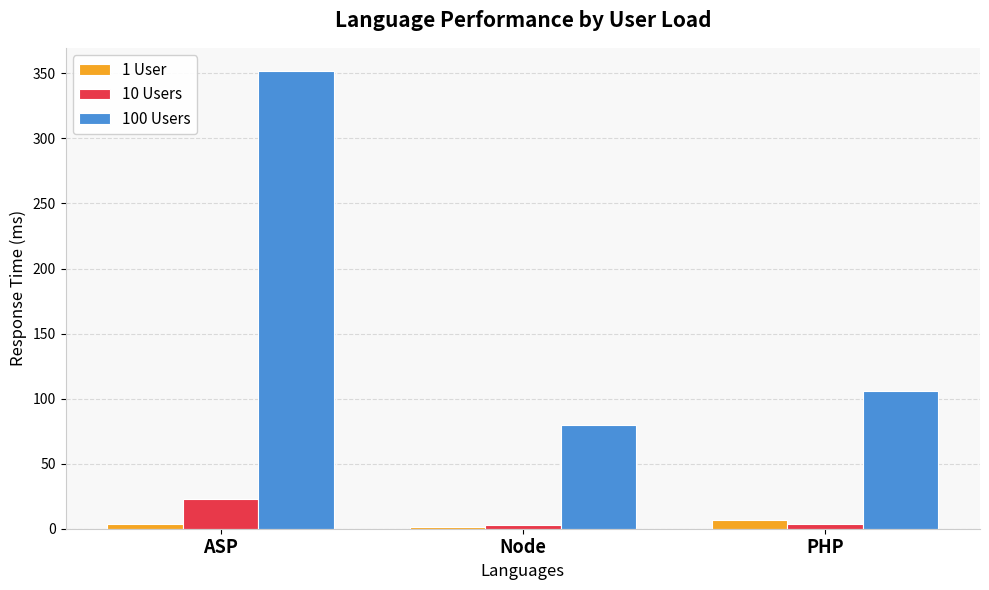

At which label does 10 Users first exceed 4?

ASP